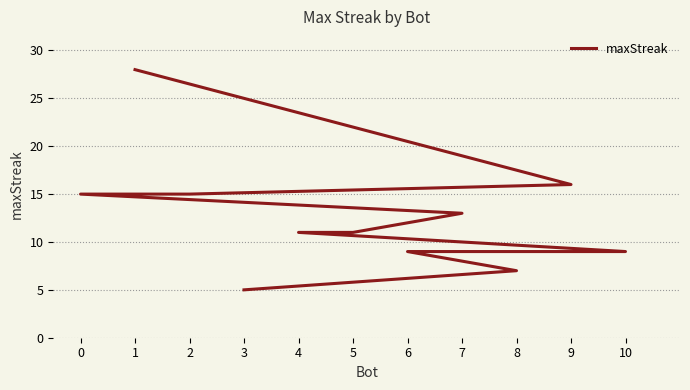

How many data points are less than 11?

4